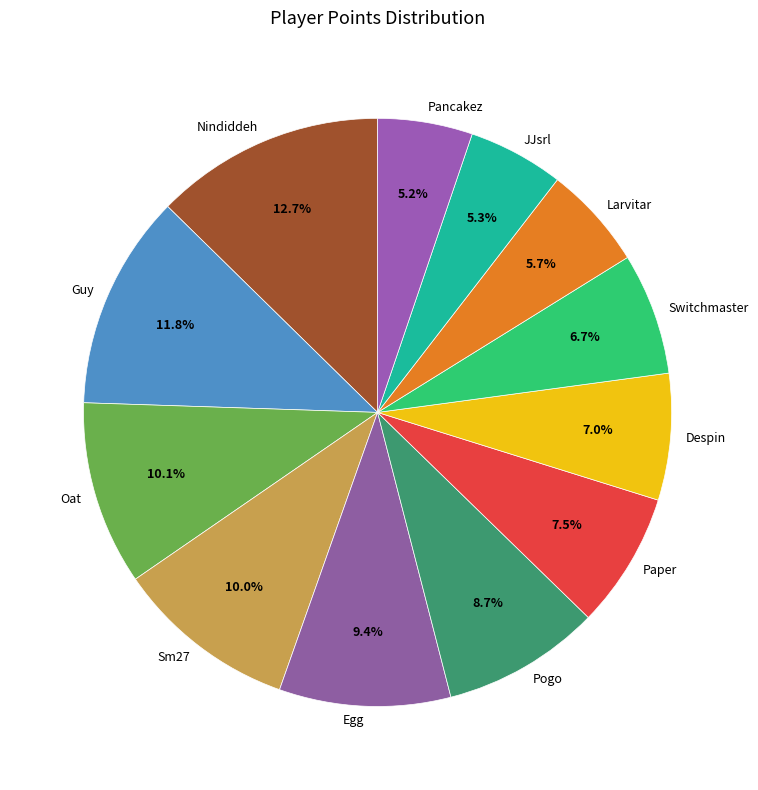

Rank the categories by value from lowest to highest.

Pancakez, JJsrl, Larvitar, Switchmaster, Despin, Paper, Pogo, Egg, Sm27, Oat, Guy, Nindiddeh